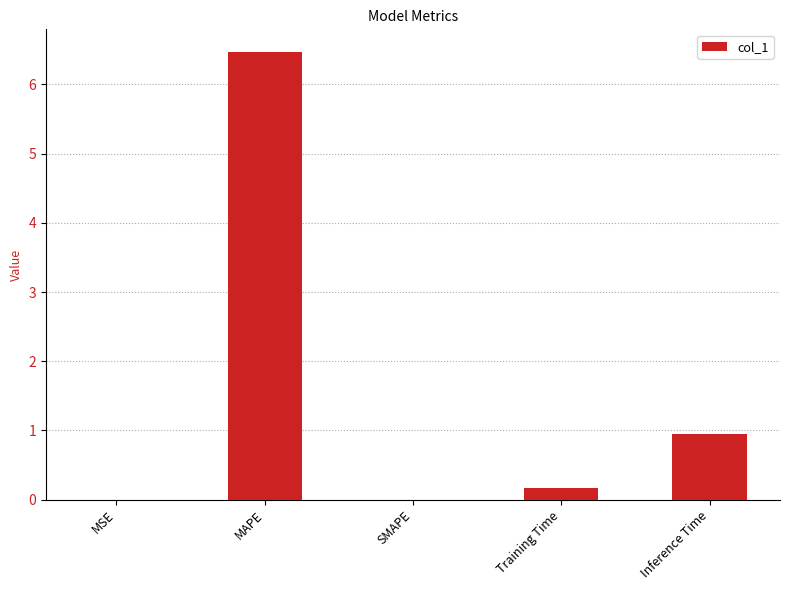

Which has a higher value, SMAPE or Training Time?

Training Time